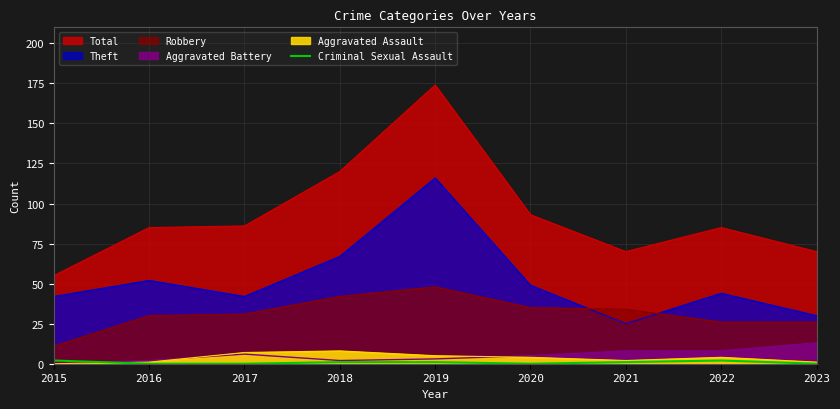

Is it true that the value at 2016 is 0?

True